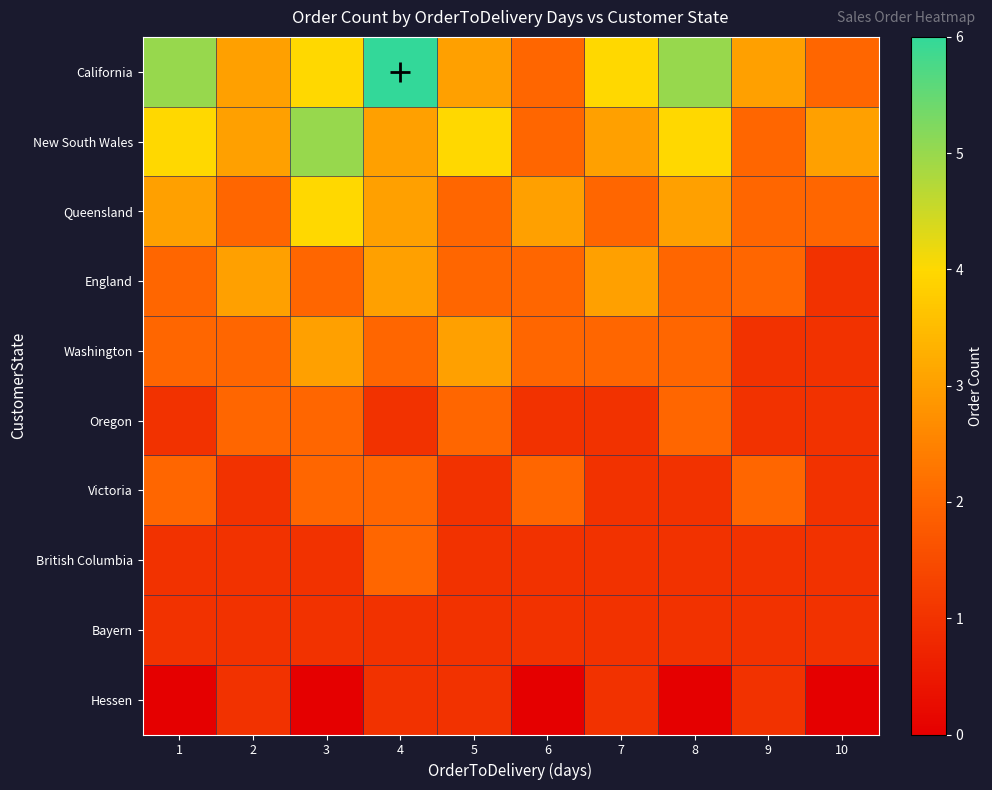

Reading left to right, what are all the values shown in this chart?

California: 1=5	2=3	3=4	4=6	5=3	6=2	7=4	8=5	9=3	10=2
New South Wales: 1=4	2=3	3=5	4=3	5=4	6=2	7=3	8=4	9=2	10=3
Queensland: 1=3	2=2	3=4	4=3	5=2	6=3	7=2	8=3	9=2	10=2
England: 1=2	2=3	3=2	4=3	5=2	6=2	7=3	8=2	9=2	10=1
Washington: 1=2	2=2	3=3	4=2	5=3	6=2	7=2	8=2	9=1	10=1
Oregon: 1=1	2=2	3=2	4=1	5=2	6=1	7=1	8=2	9=1	10=1
Victoria: 1=2	2=1	3=2	4=2	5=1	6=2	7=1	8=1	9=2	10=1
British Columbia: 1=1	2=1	3=1	4=2	5=1	6=1	7=1	8=1	9=1	10=1
Bayern: 1=1	2=1	3=1	4=1	5=1	6=1	7=1	8=1	9=1	10=1
Hessen: 1=0	2=1	3=0	4=1	5=1	6=0	7=1	8=0	9=1	10=0